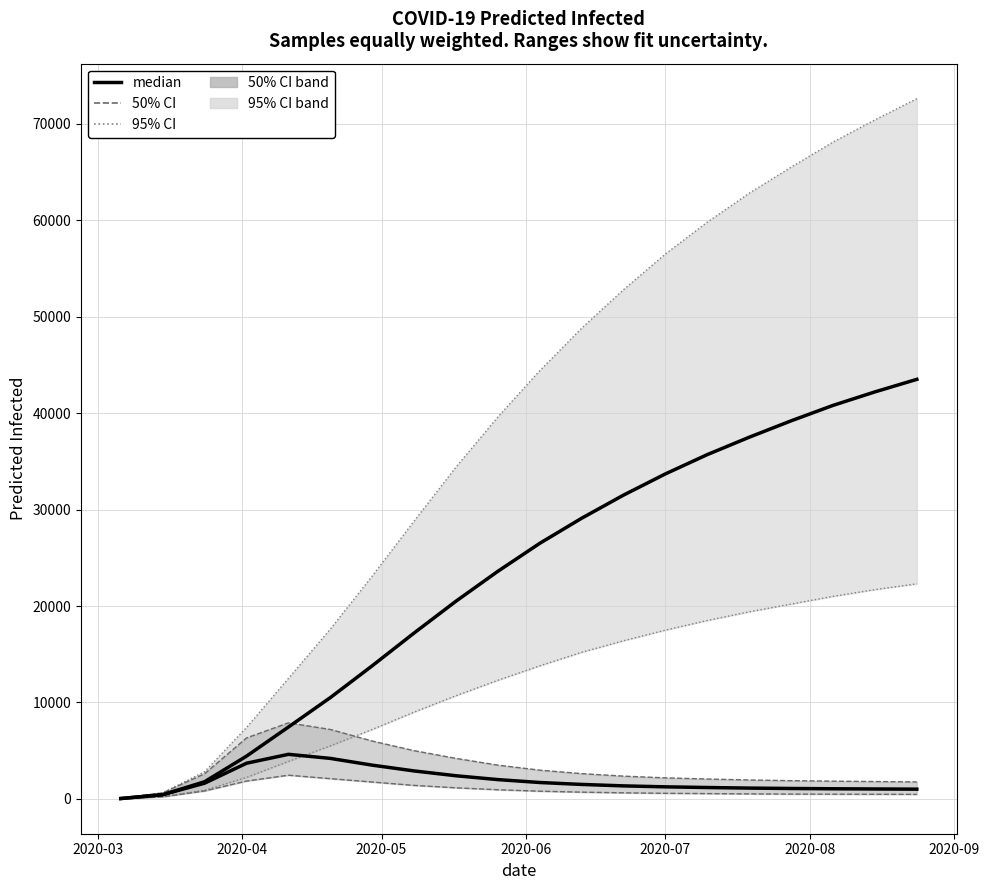

At which category does the chart reach its minimum across all series?

2020-03